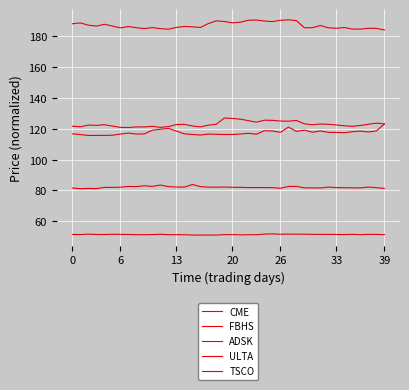

At which label does TSCO reach its minimum?

6